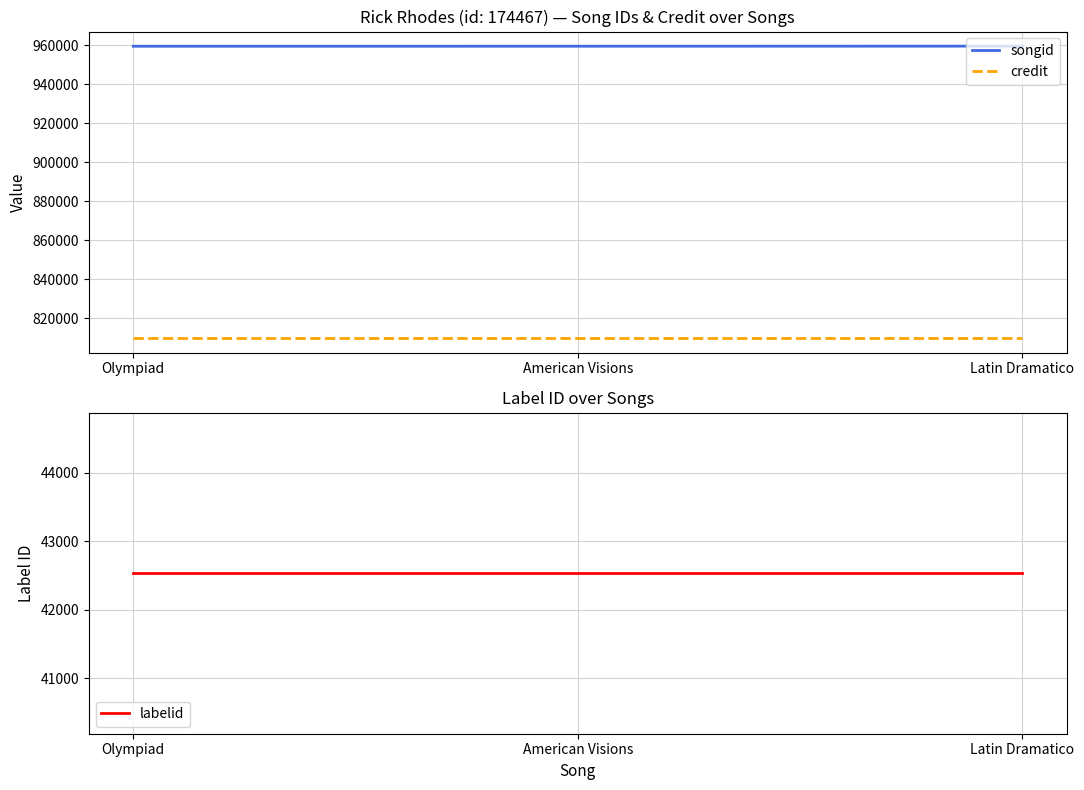

Read the songid value at Olympiad, to the nearest 5.

959460